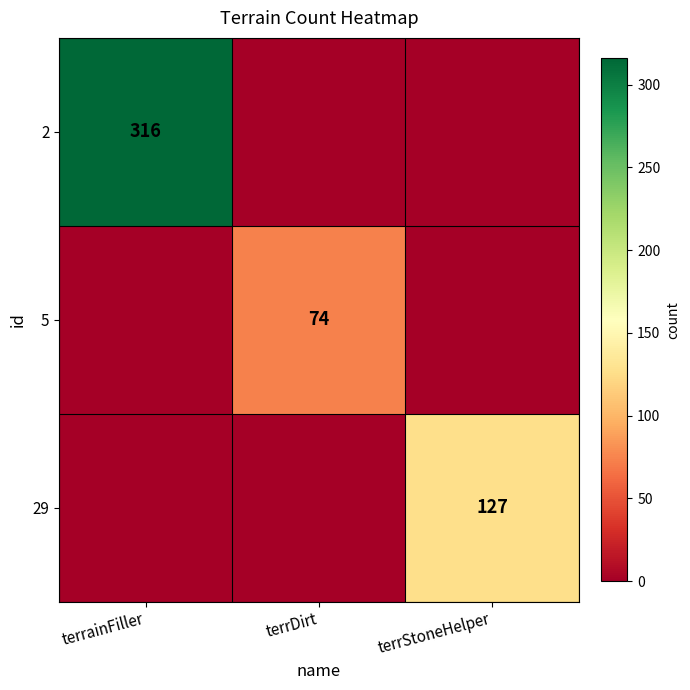

Which has a higher value, terrainFiller or terrStoneHelper?

terrainFiller